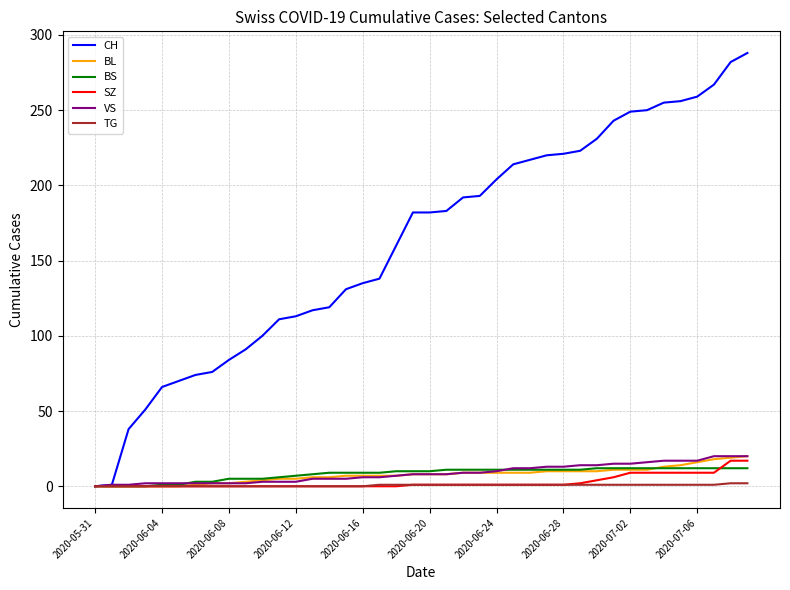

How many series are shown in this chart?

6